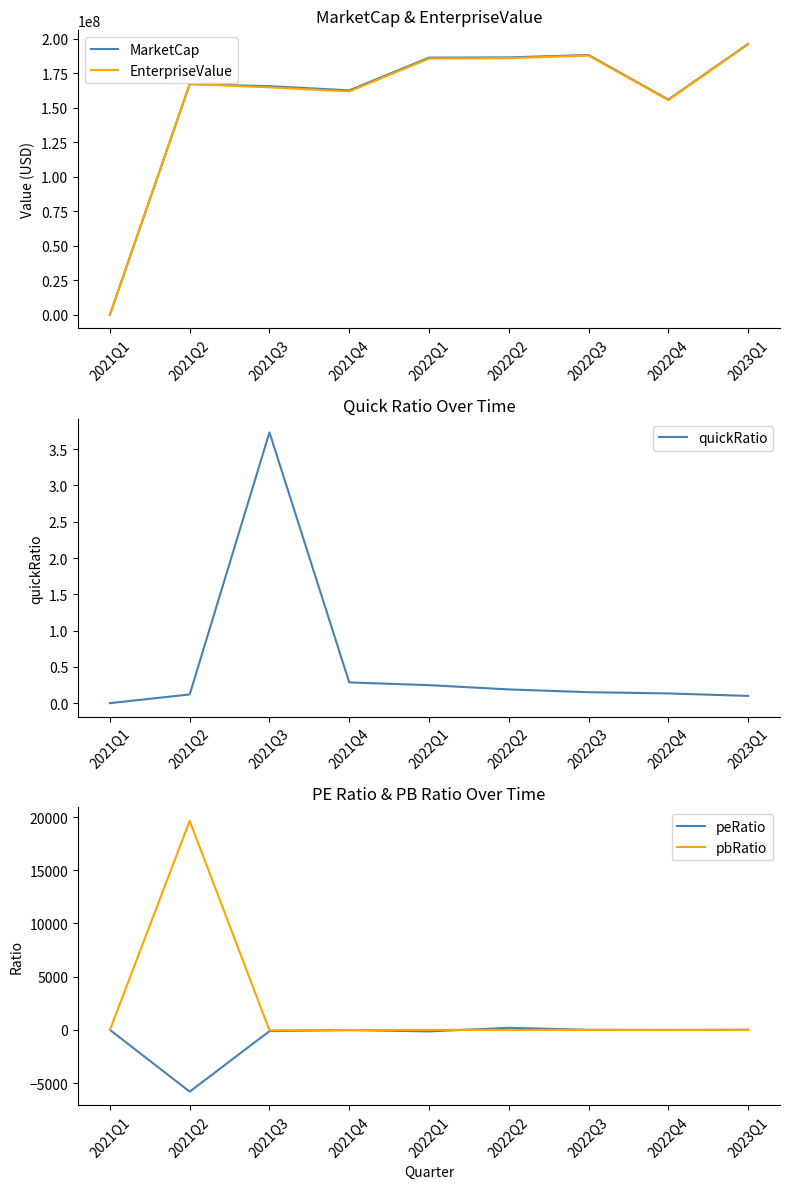

Reading left to right, extract all data points from this chart.

MarketCap: 2021Q1=0.0	2021Q2=167100000.0	2021Q3=165602434.4	2021Q4=162585386.0	2022Q1=186300915.0	2022Q2=186492780.0	2022Q3=188219565.0	2022Q4=155880410.0	2023Q1=196277895.0
EnterpriseValue: 2021Q1=0.0	2021Q2=167207908.0	2021Q3=164757730.4	2021Q4=161809501.0	2022Q1=185597194.0	2022Q2=185961762.0	2022Q3=187800387.0	2022Q4=155495223.0	2023Q1=195981921.0
quickRatio: 2021Q1=0.0	2021Q2=0.1	2021Q3=3.7	2021Q4=0.3	2022Q1=0.2	2022Q2=0.2	2022Q3=0.2	2022Q4=0.1	2023Q1=0.1
peRatio: 2021Q1=0.0	2021Q2=-5800.5	2021Q3=-118.5	2021Q4=-15.6	2022Q1=-142.1	2022Q2=195.3	2022Q3=7.4	2022Q4=-12.9	2023Q1=15.4
pbRatio: 2021Q1=0.0	2021Q2=19640.3	2021Q3=-40.8	2021Q4=-24.3	2022Q1=1.3	2022Q2=1.3	2022Q3=1.3	2022Q4=1.1	2023Q1=1.3